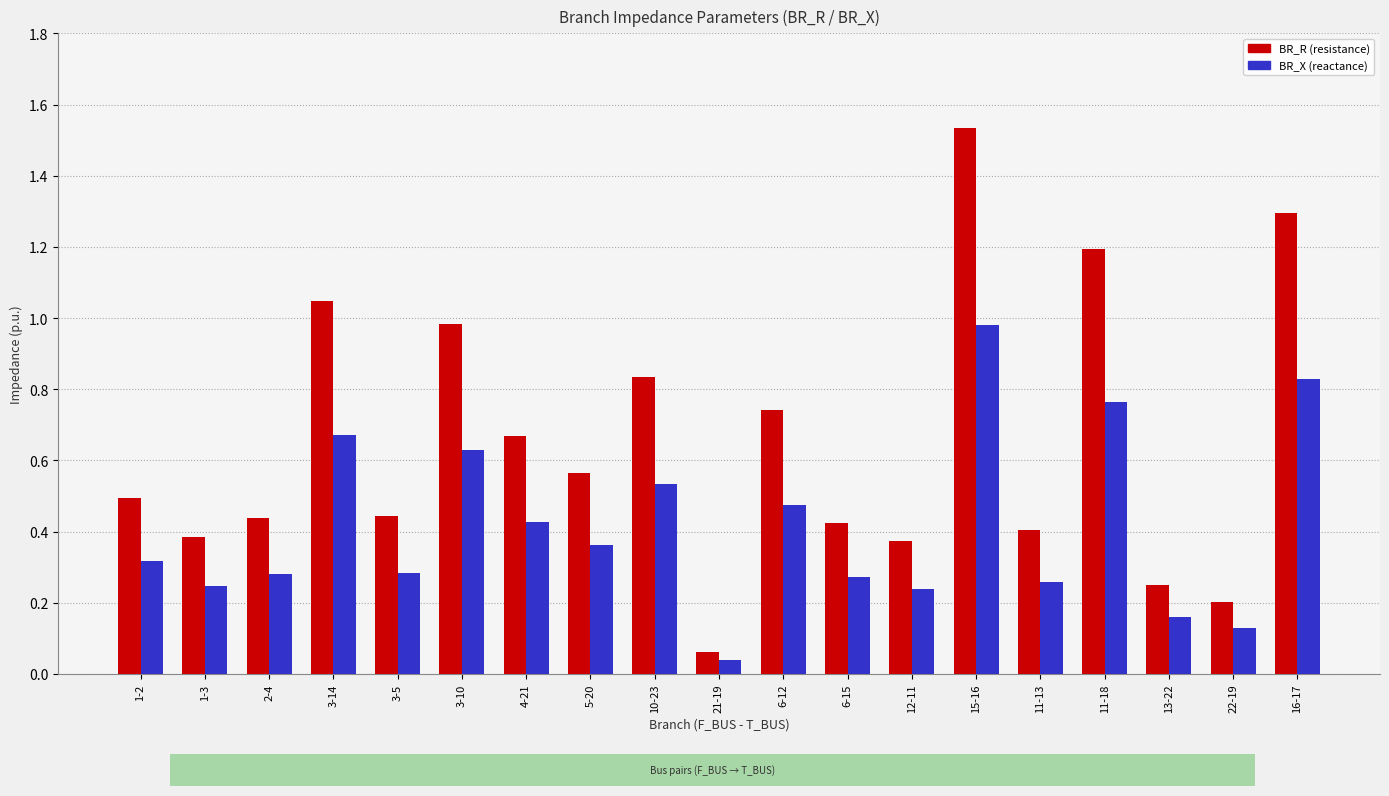

At which category is the sum across all series the highest?

15-16